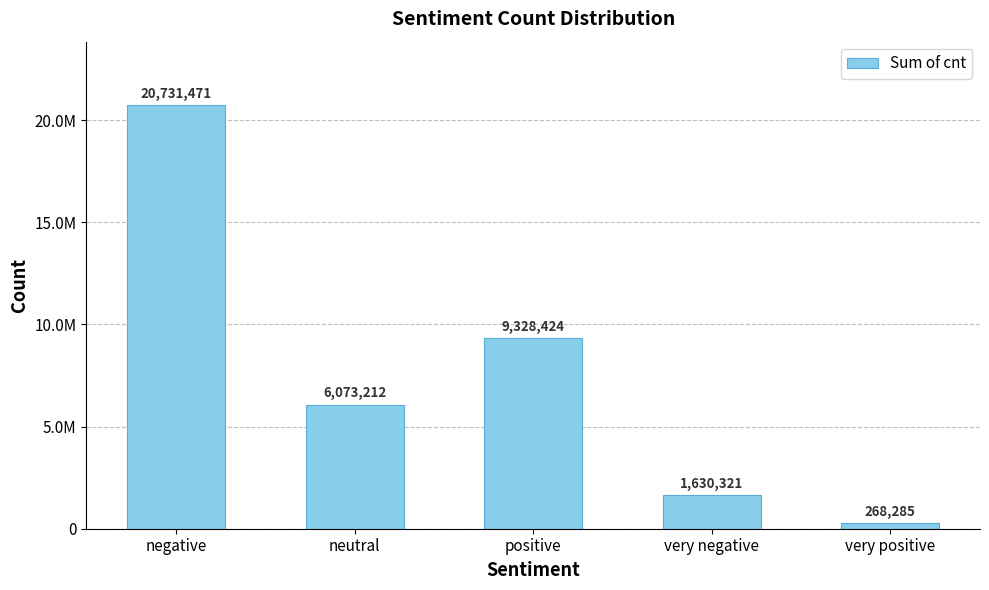

What is the change in value from positive to very negative?

-7698103